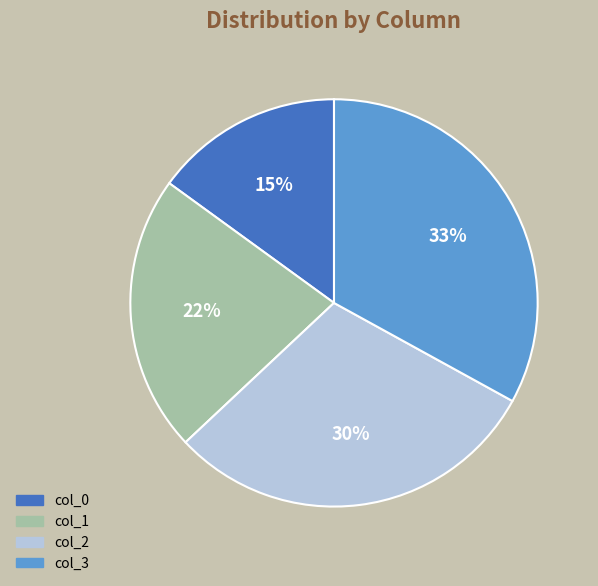

True or false: col_0 accounts for 15% of the total.

True